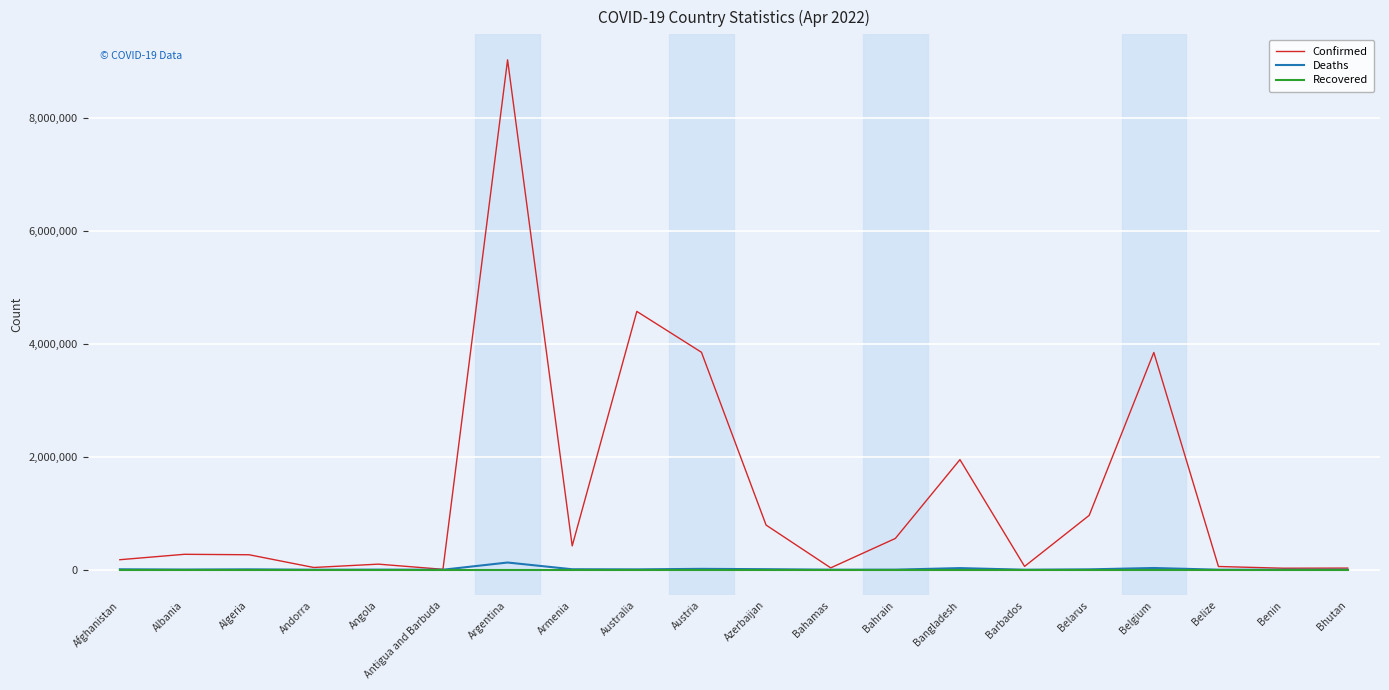

What is the sum of the Deaths values at Belarus and Bhutan?

6840